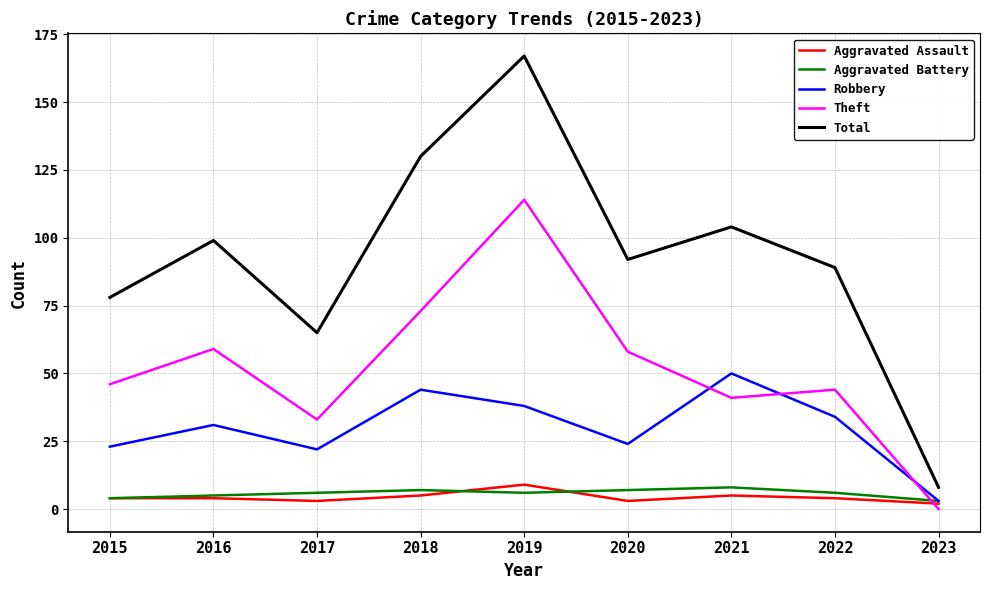

Between 2015 and 2021, which series saw the biggest shift?

Robbery